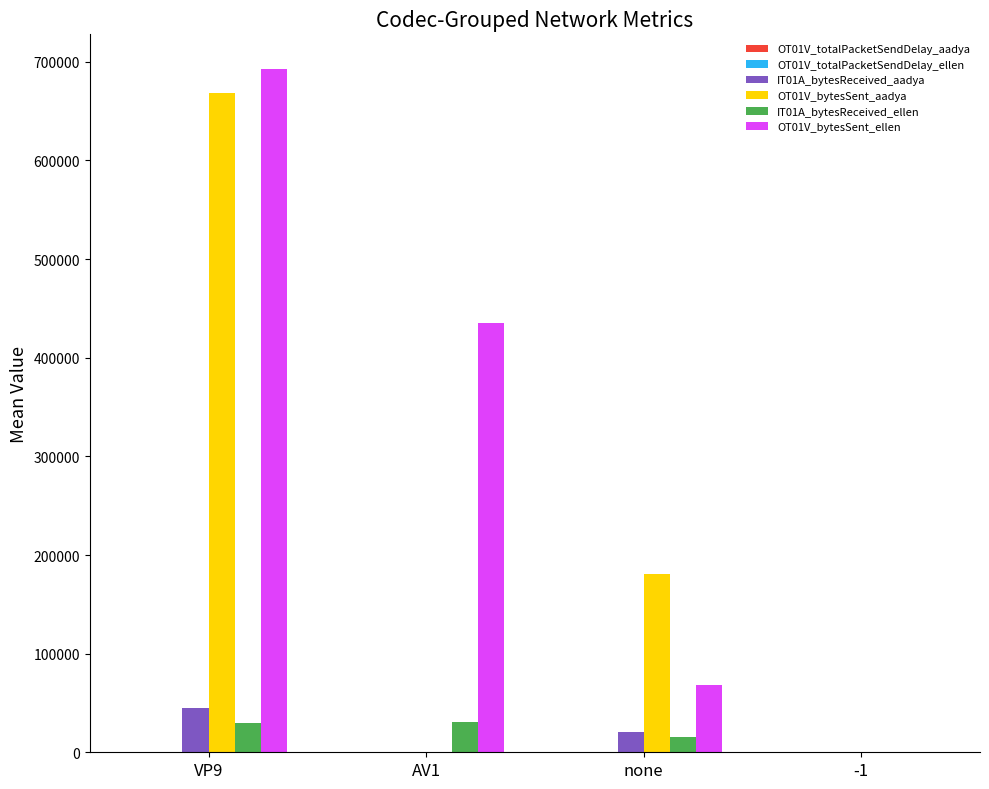

What is the sum of all IT01A_bytesReceived_ellen values?

74922.9